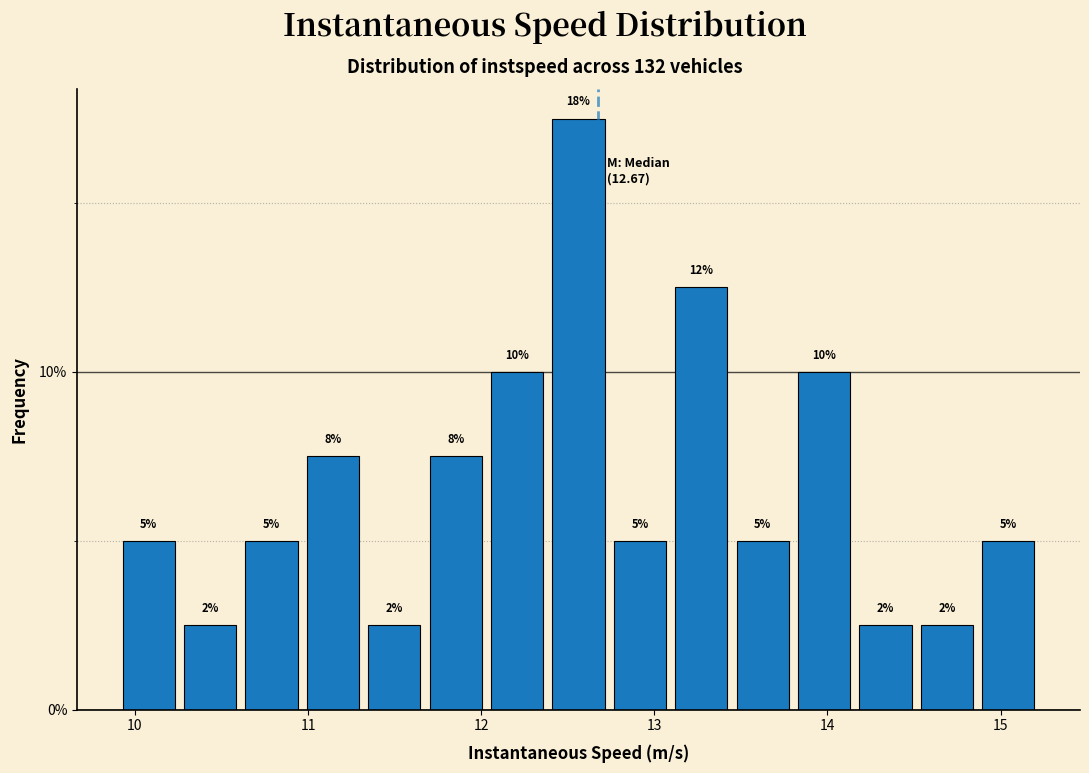

Around what value on the x-axis is the tallest bar? Give the approximate position of its centre, as read against the axis.

12.6